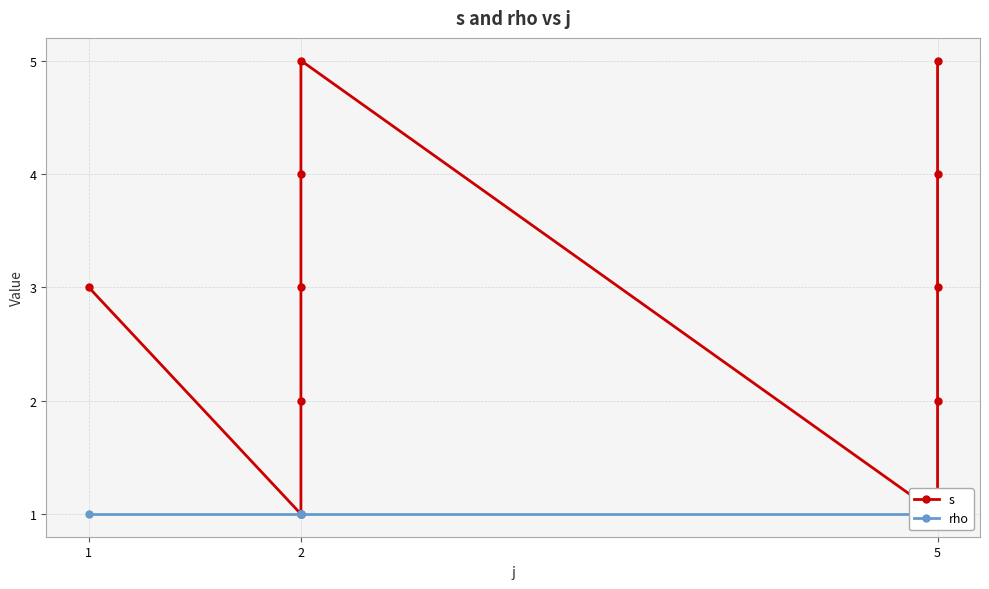

What are all the series names shown in the legend?

s, rho